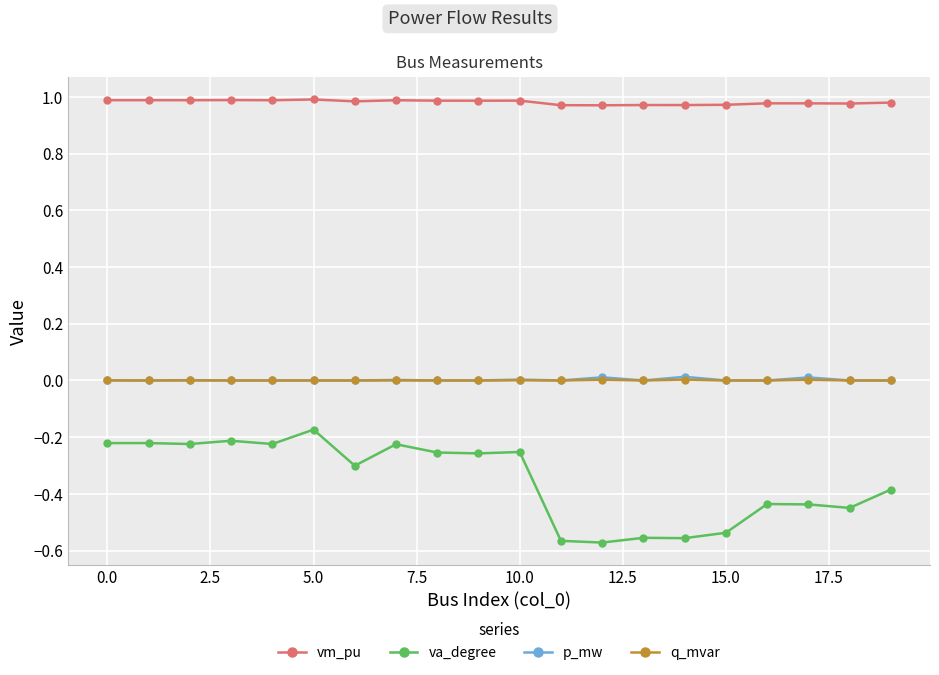

Which series has the largest total across all categories?

vm_pu